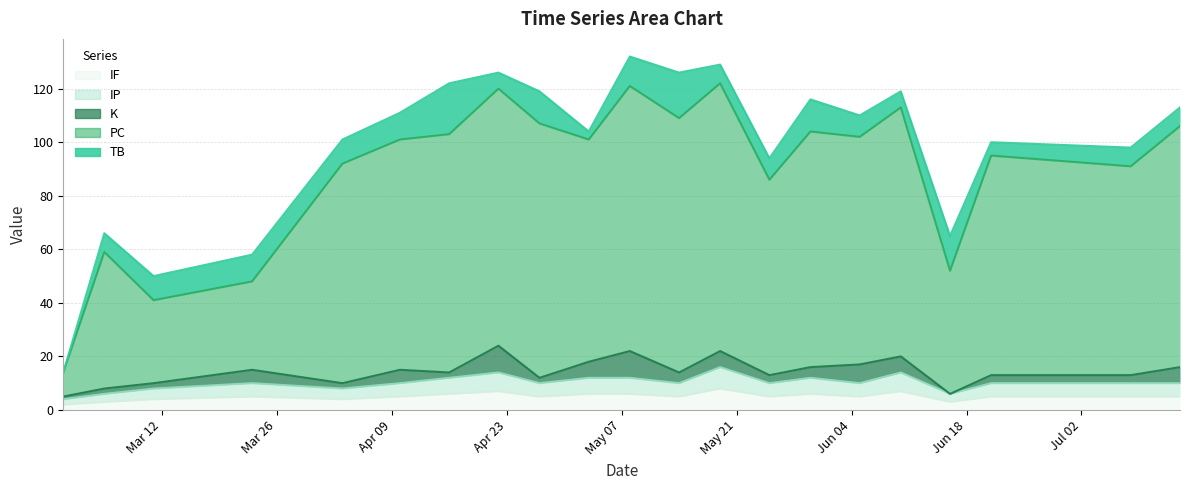

Which label corresponds to the smallest value in the chart?

2024-02-29